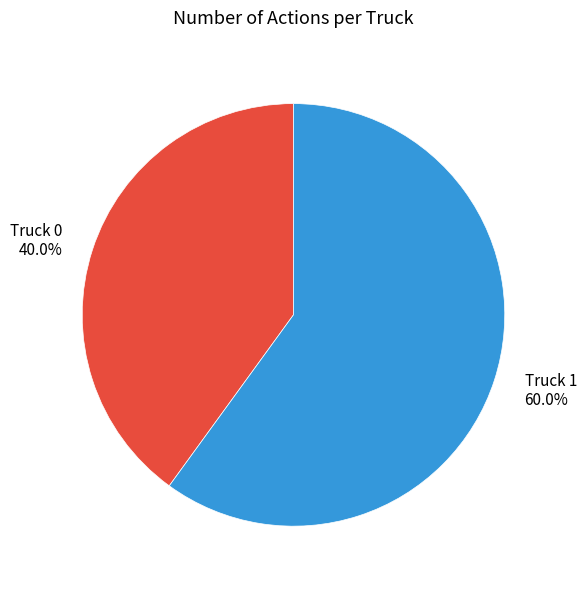

What is the total percentage of Truck 1 and Truck 0?

100.0%